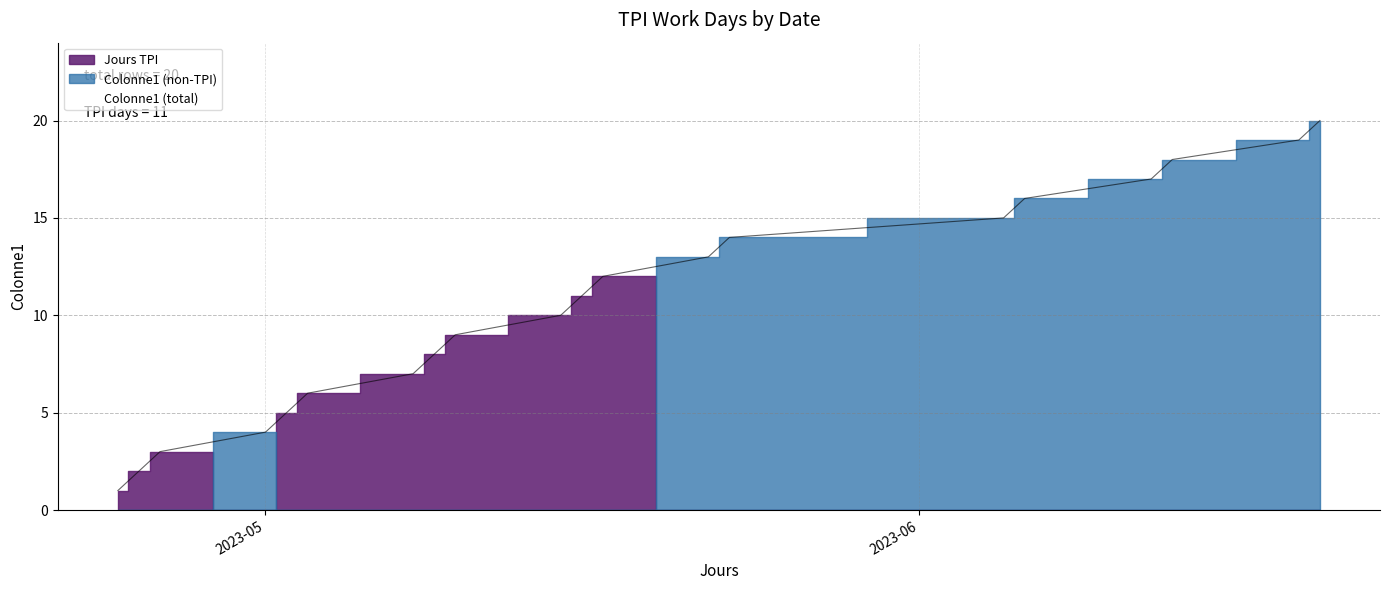

Does the chart have visible grid lines?

Yes